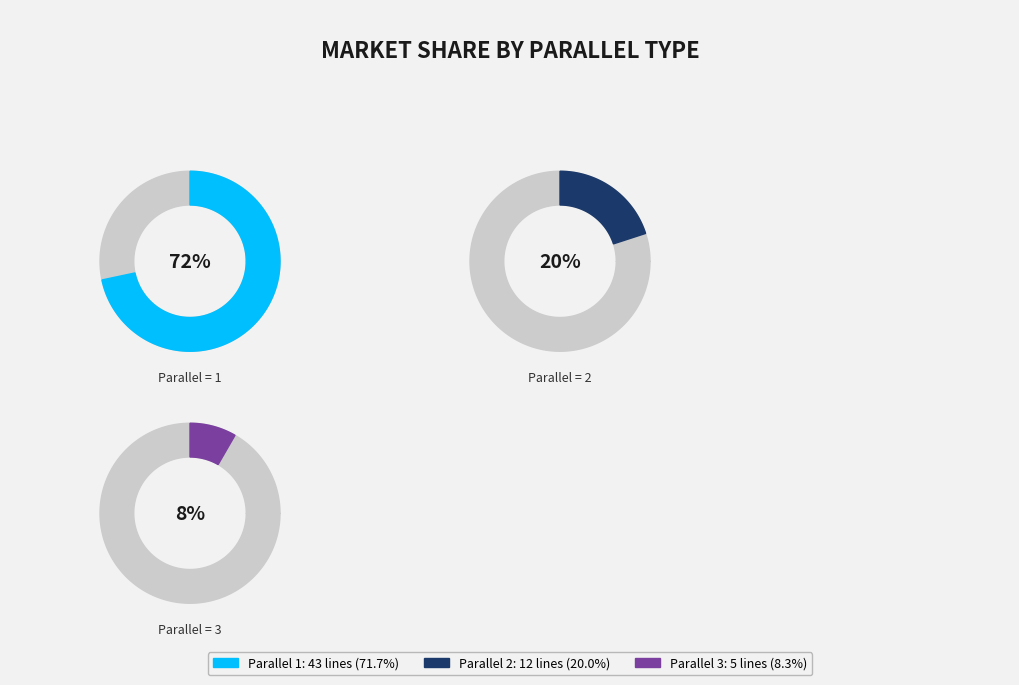

What is the ratio of the value at parallel_3 to the value at parallel_1?

0.1